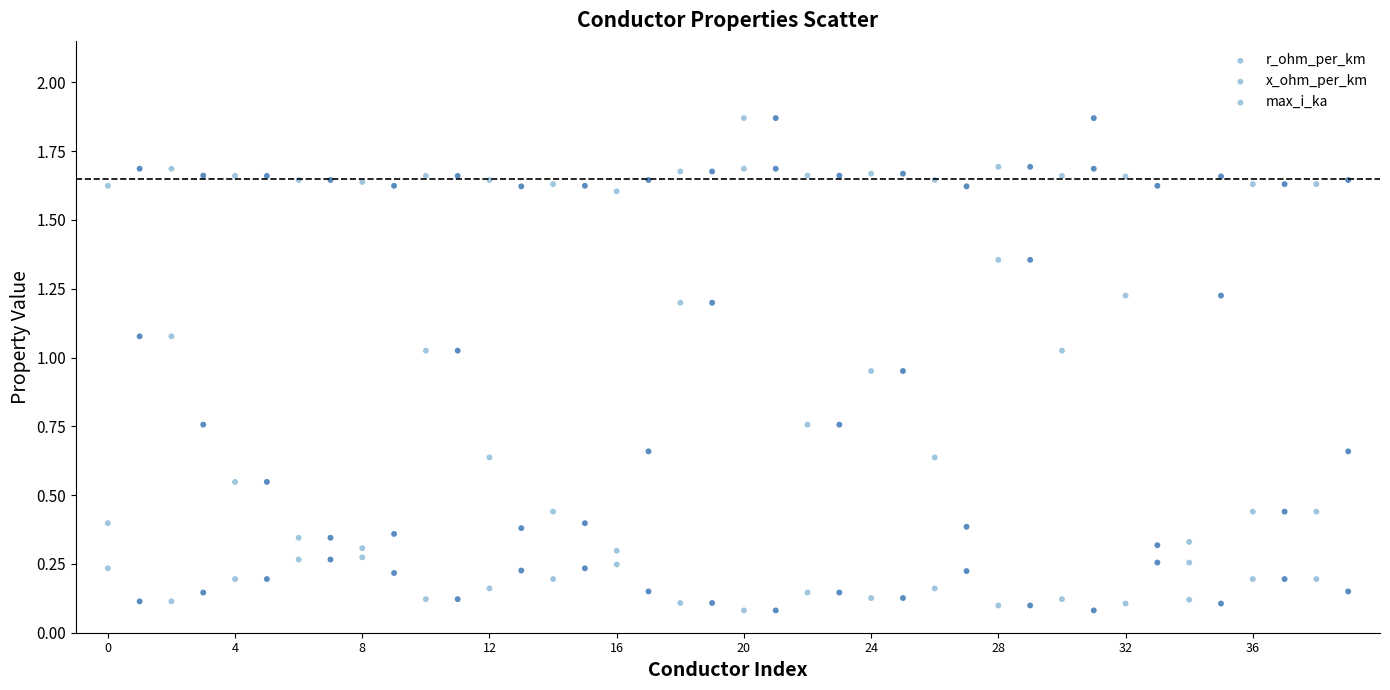

How many data points are displayed?

120